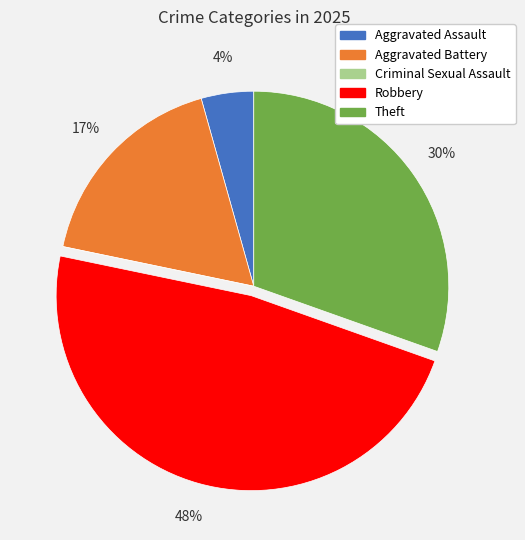

What percentage is the Aggravated Assault slice, to the nearest percent?

4%